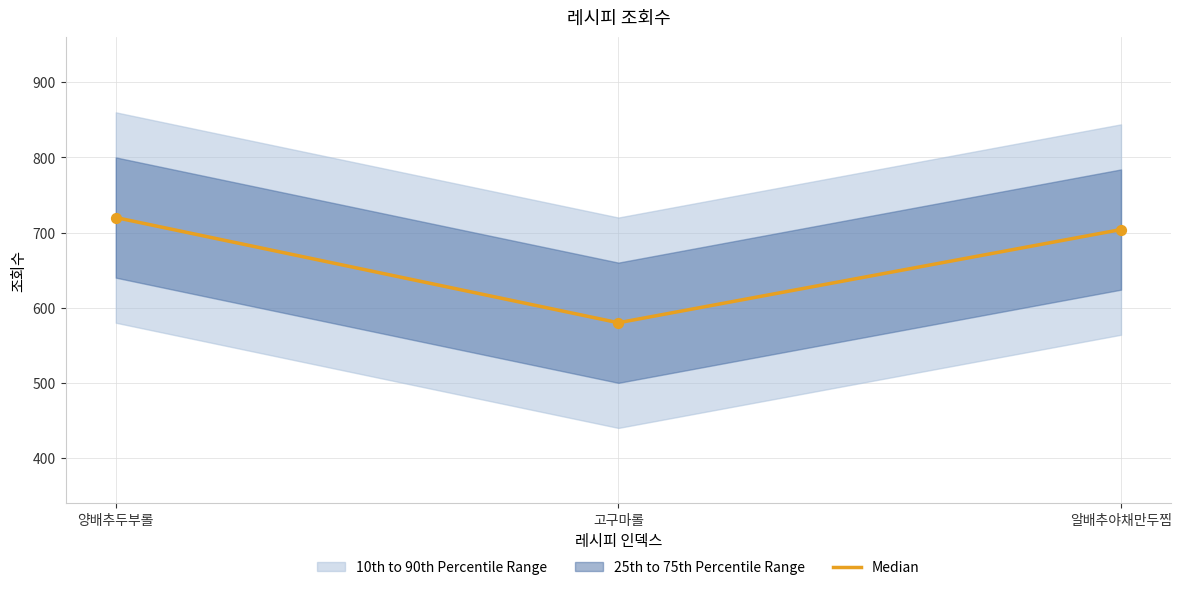

Between 알배추야채만두찜 and 고구마롤, which is larger?

알배추야채만두찜